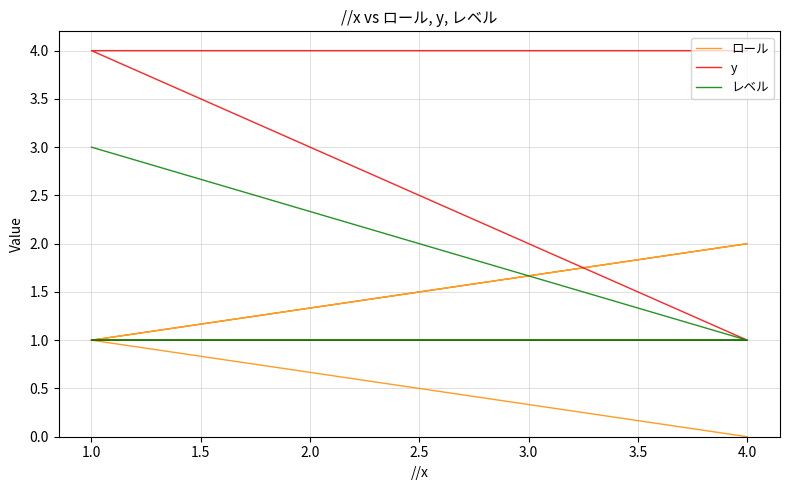

What is the lowest value of the レベル series?

1